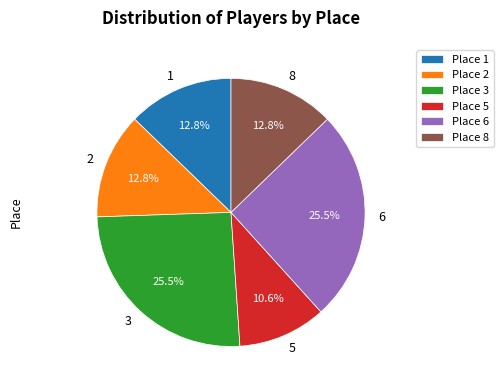

Which has a higher value, 5 or 6?

6